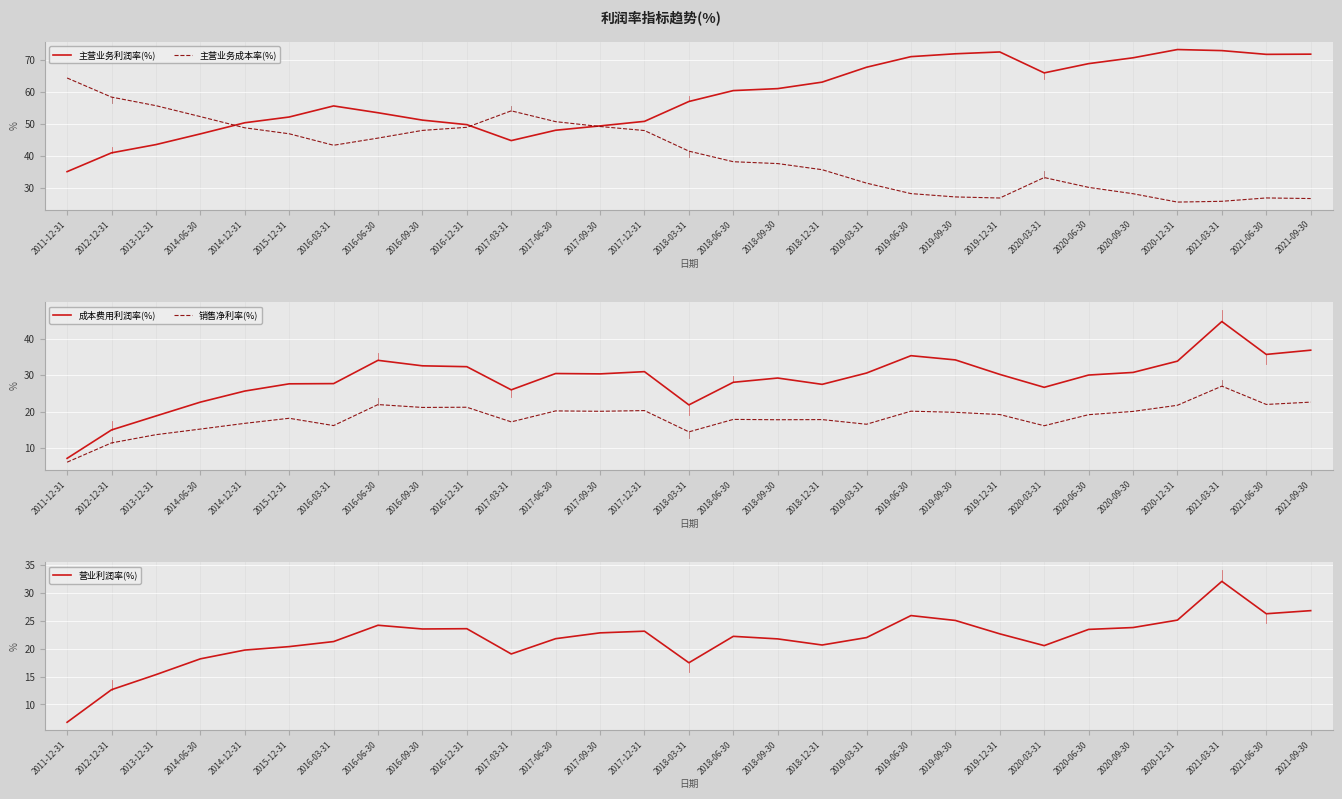

What is the lowest value of the 营业利润率(%) series?

6.8